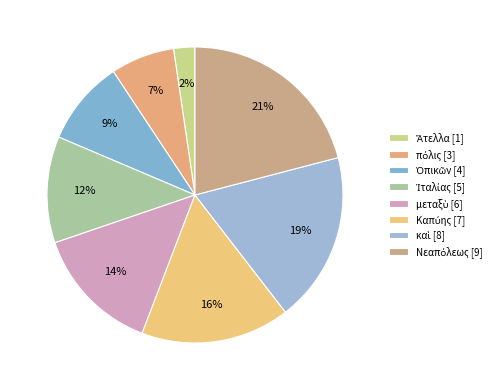

What percentage is the Νεαπόλεως slice, to the nearest percent?

21%